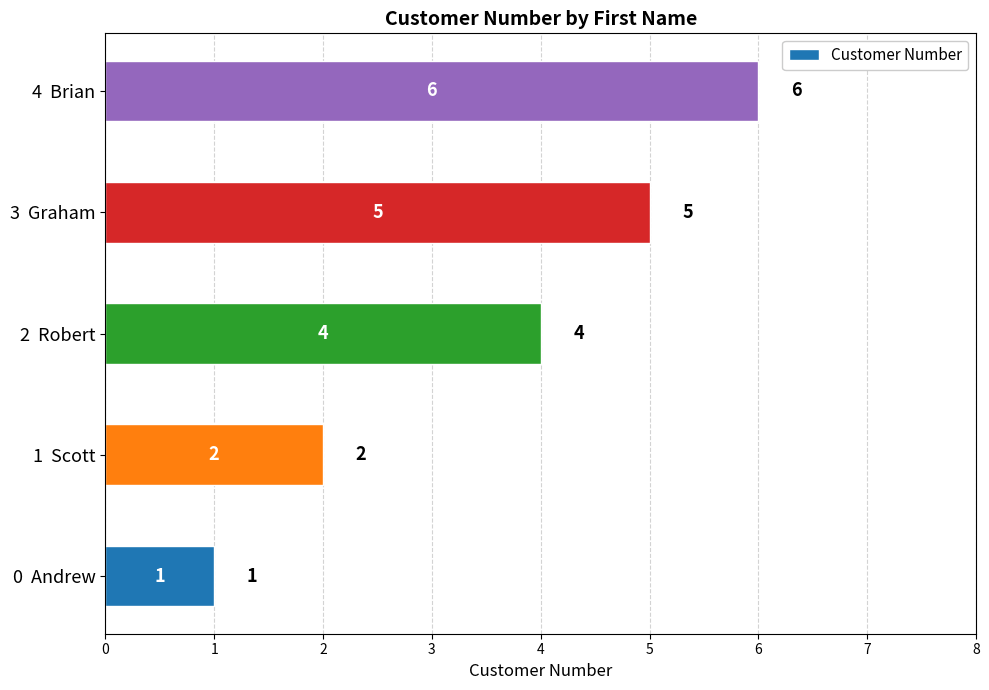

Where is the data nearest to the value 3?

1  Scott